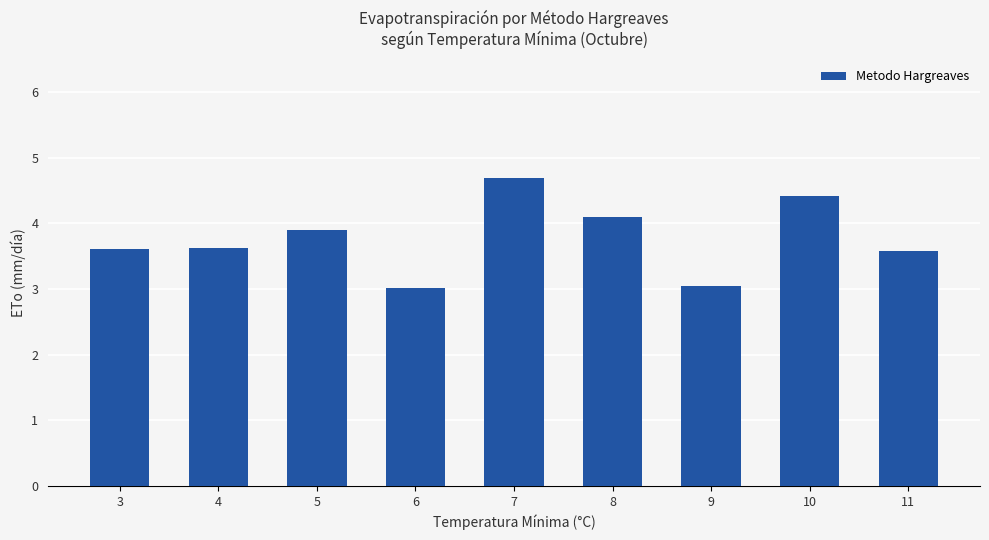

What is the greatest value displayed?

4.7